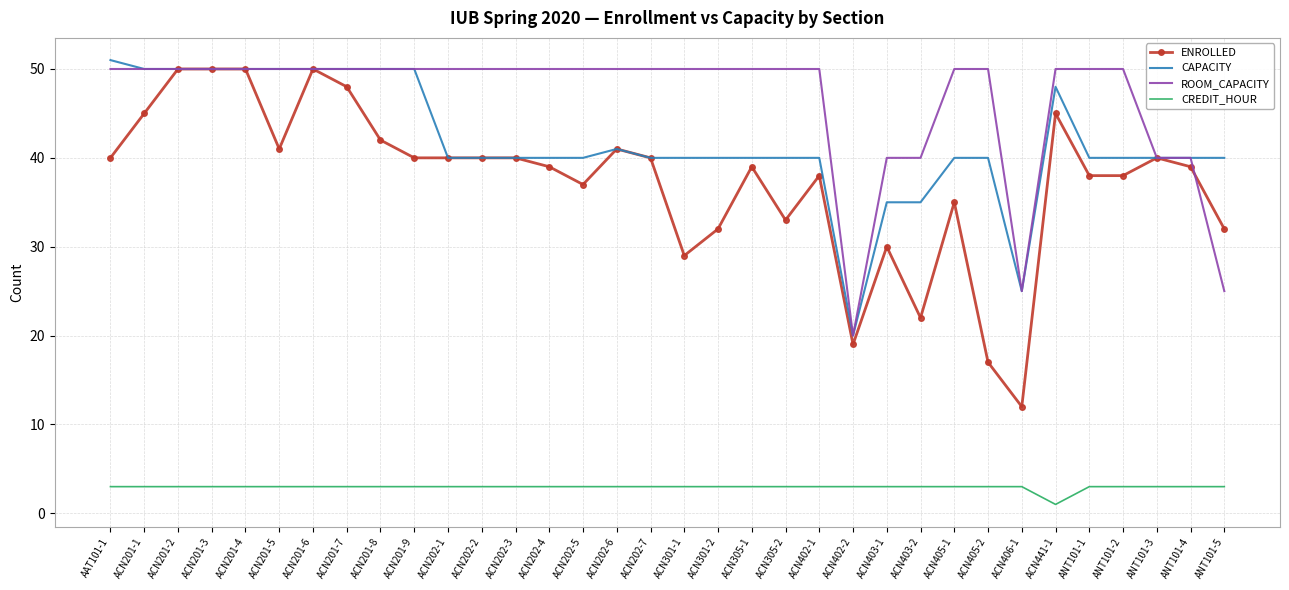

True or false: CREDIT_HOUR and ROOM_CAPACITY cross at least once.

False